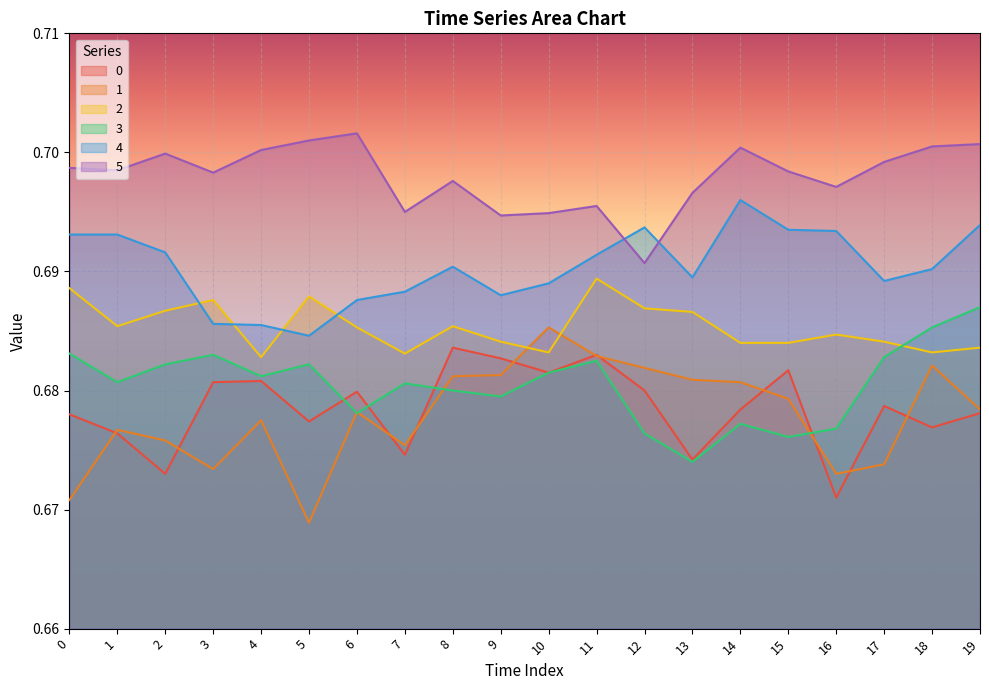

Is the value of 3 at 6 greater than the value of 1 at 6?

No